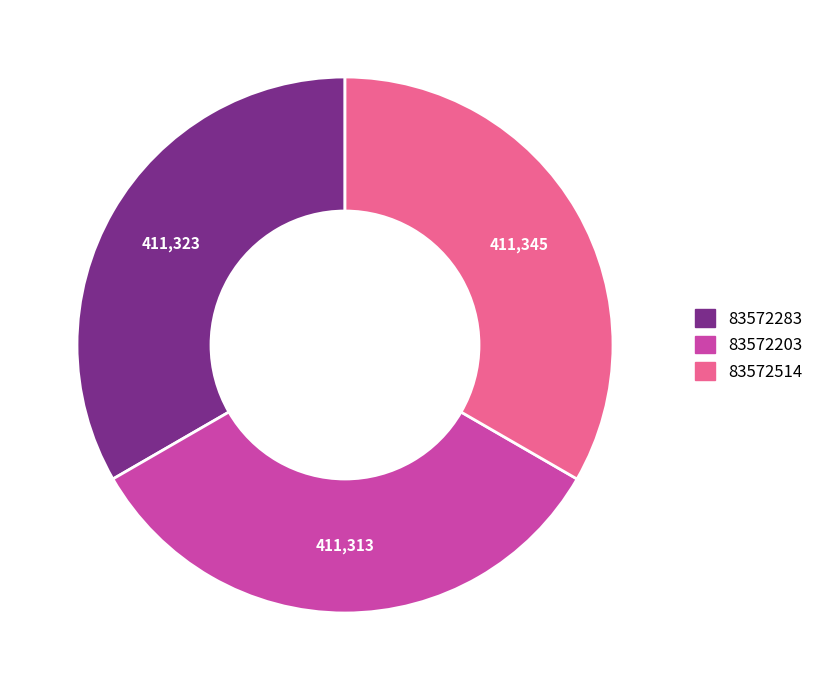

Approximately how many times larger is the value at 83572283 compared to 83572203?

1.0